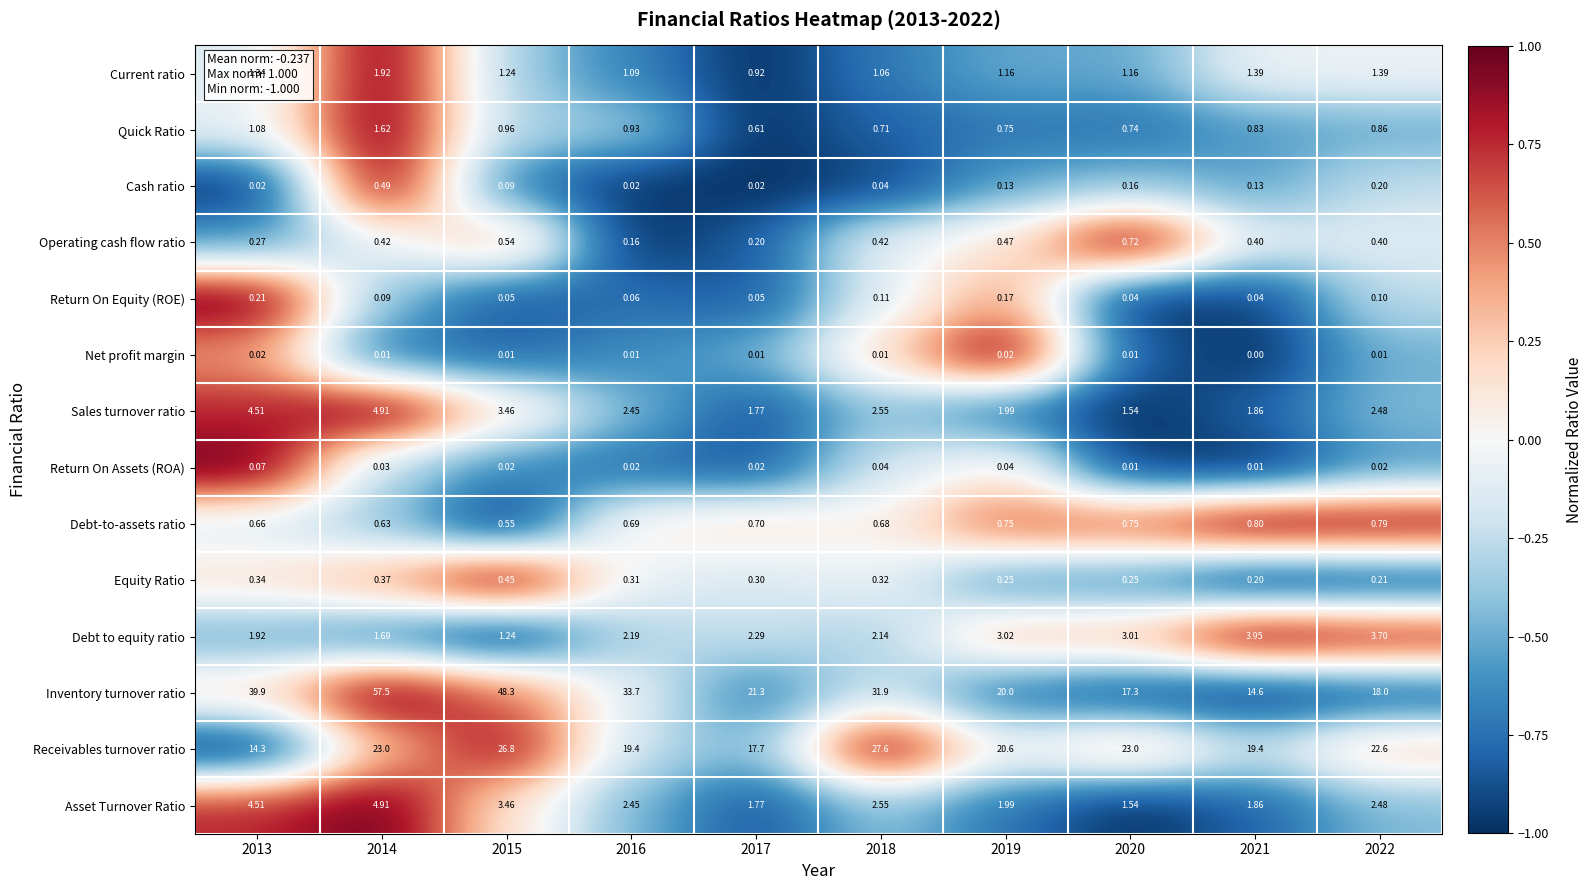

Which series has the largest total across all categories?

Inventory turnover ratio